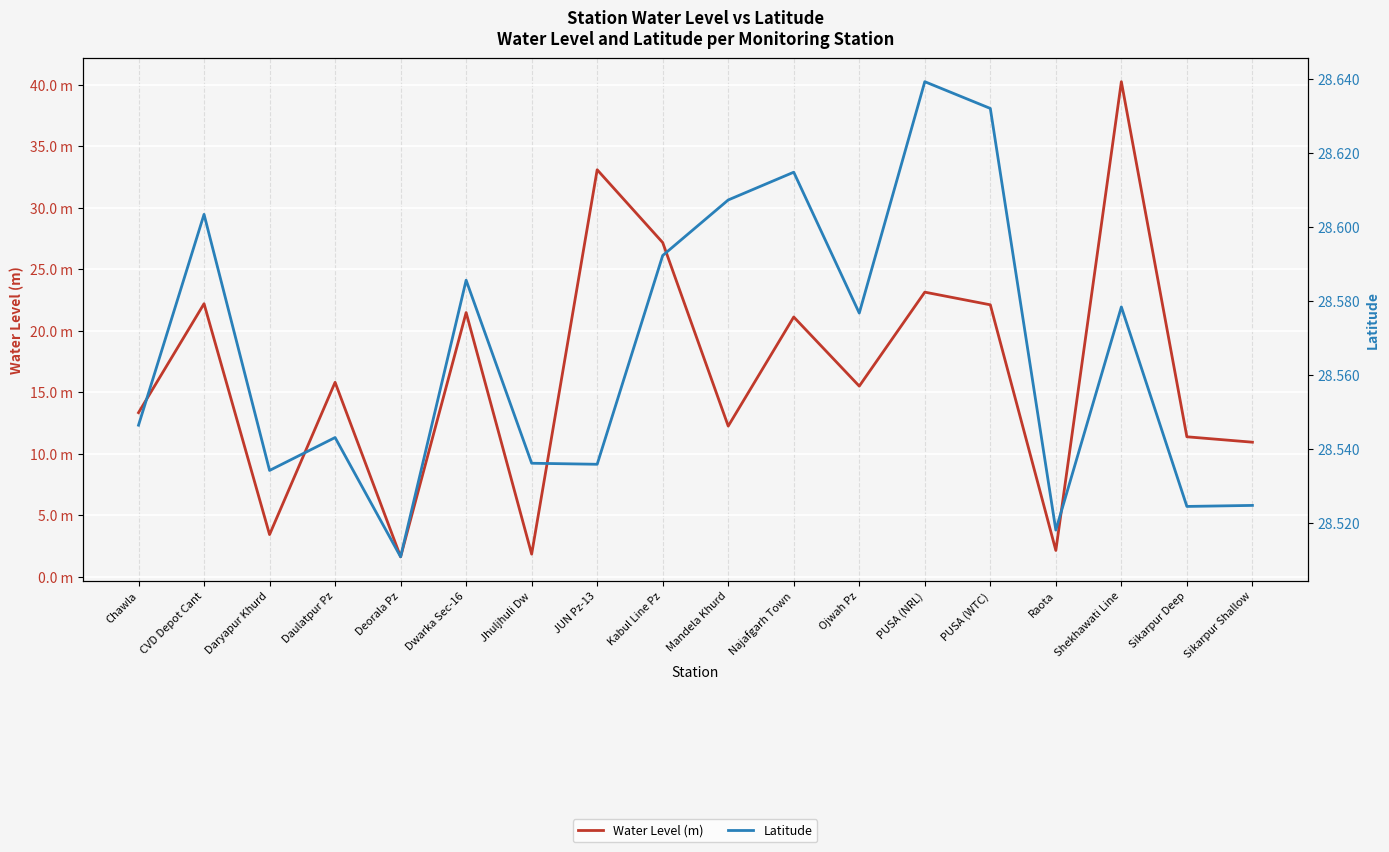

What is the label of the 15th point from the left?

Raota